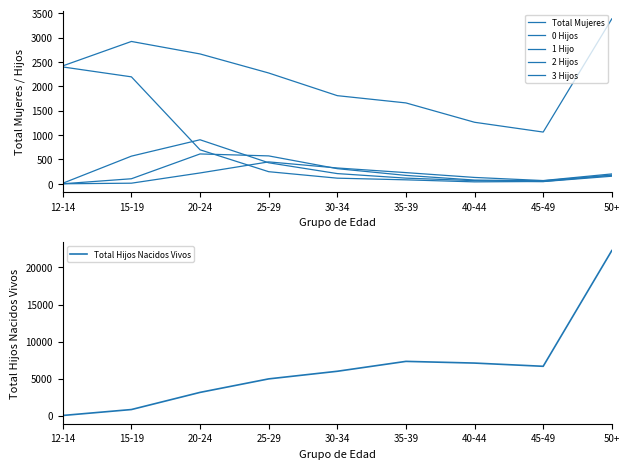

Reading left to right, list all the values displayed in this chart.

Total Mujeres: 2419	2920	2664	2273	1808	1659	1262	1061	3384
0 Hijos: 2397	2194	697	248	115	81	39	47	175
1 Hijo: 11	567	903	431	209	116	64	45	155
2 Hijos: 0	103	612	572	310	172	76	61	177
3 Hijos: 0	12	222	449	324	229	130	66	202
Total Hijos Nacidos Vivos: 11	813	3129	4953	5982	7318	7089	6653	22288